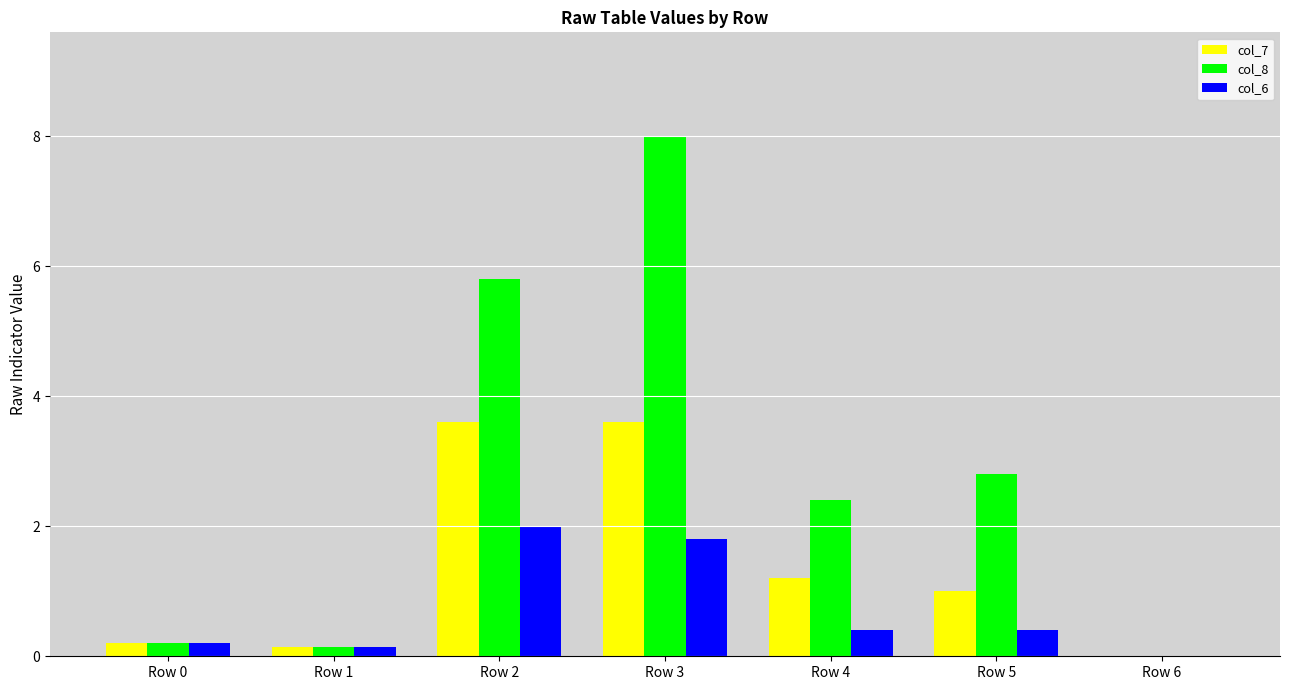

Reading left to right, what are all the values shown in this chart?

col_7: 0.2	0.1	3.6	3.6	1.2	1.0	0.0
col_8: 0.2	0.1	5.8	8.0	2.4	2.8	0.0
col_6: 0.2	0.1	2.0	1.8	0.4	0.4	0.0